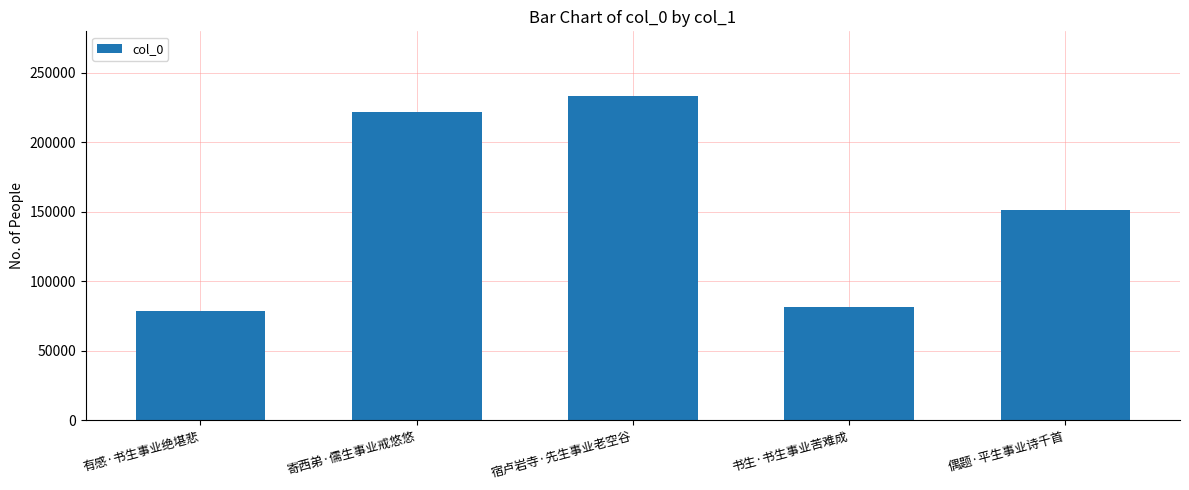

Approximately how many times larger is the value at 偶题·平生事业诗千首 compared to 书生·书生事业苦难成?

1.9